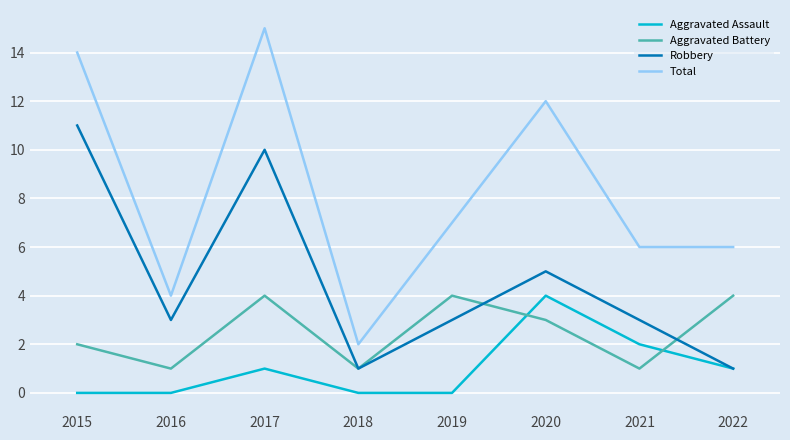

What is the total value across all series at 2019?

14